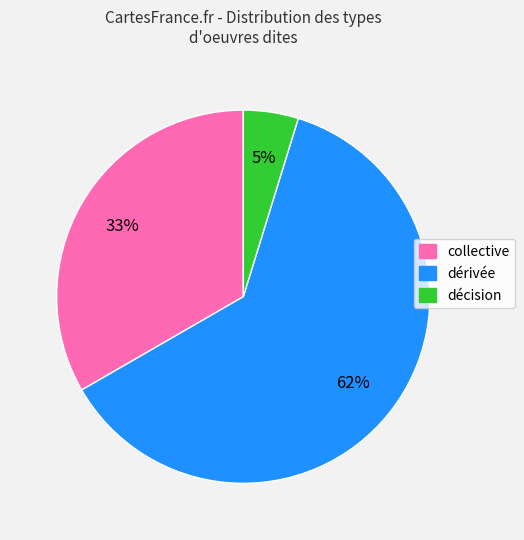

How many segments does this pie chart have?

3